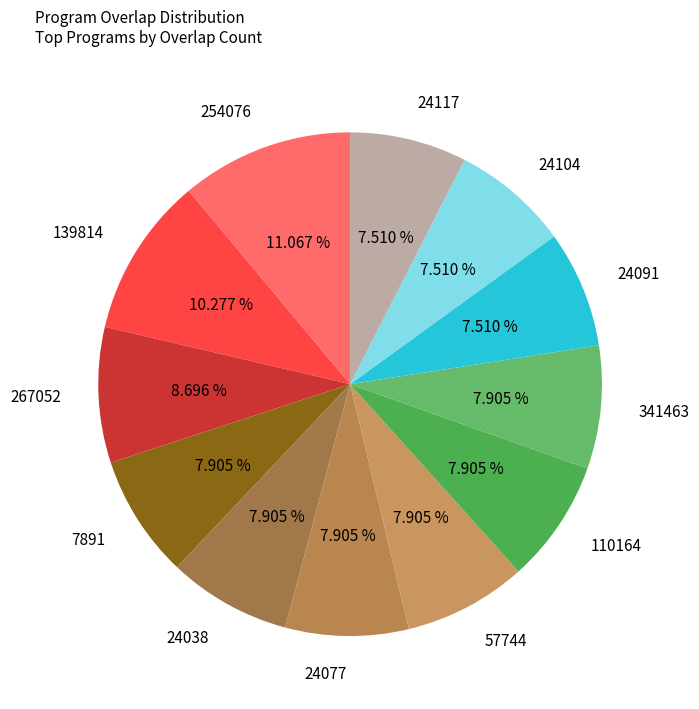

Combined, what portion of the pie is 139814 and 24077?

18.2%